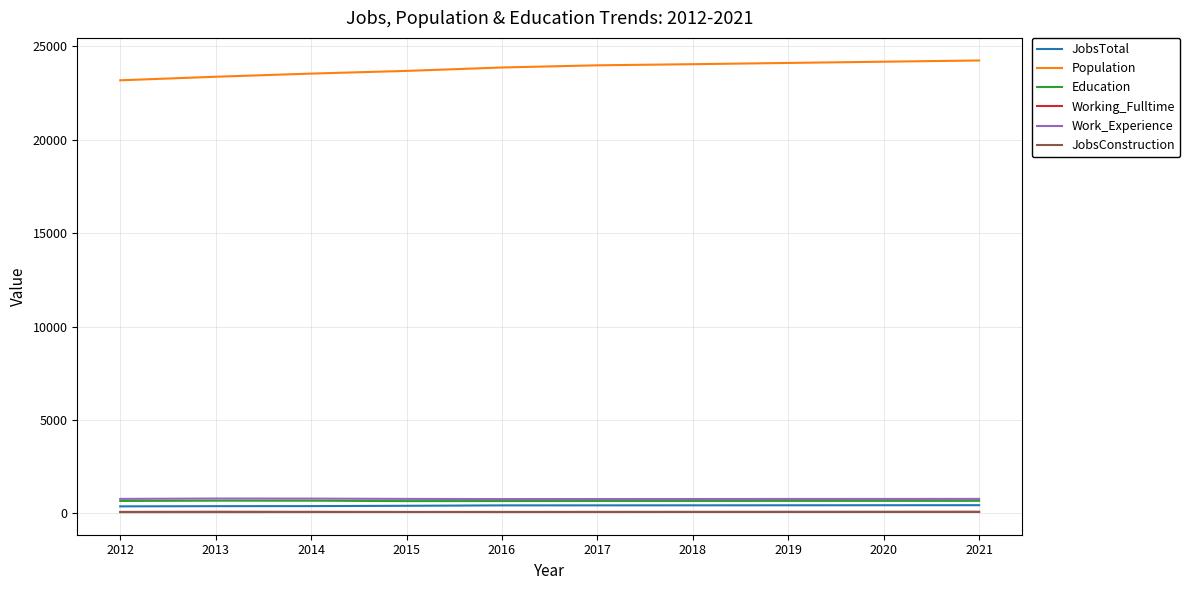

What is the sum of all Work_Experience values?

7730